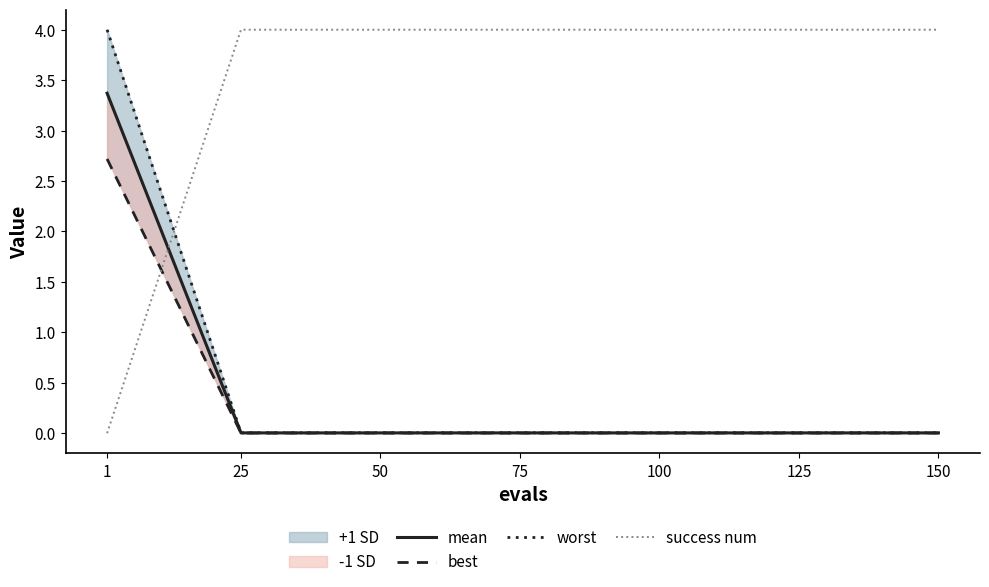

What is the average value of the best series?

0.4